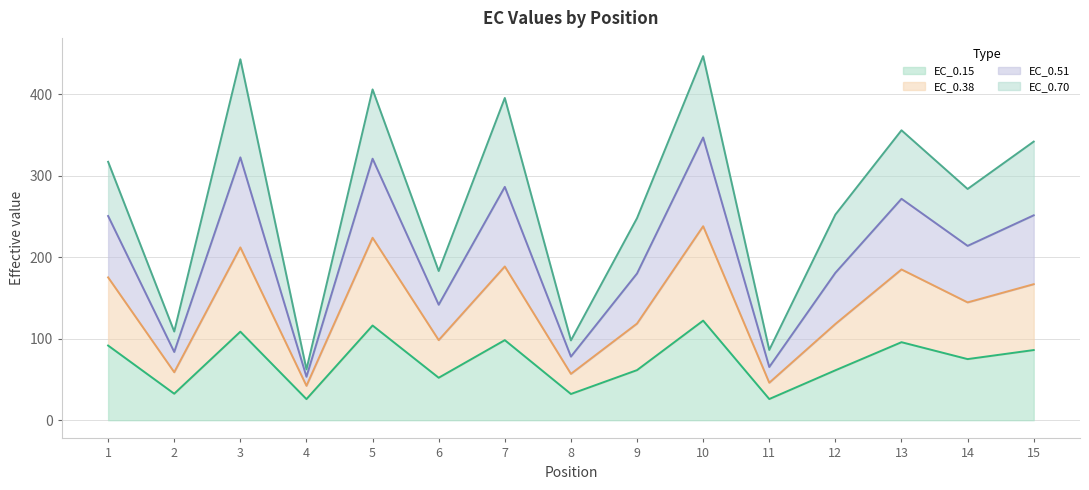

The value of EC_0.15 at 10 is 122.2. True or false?

True